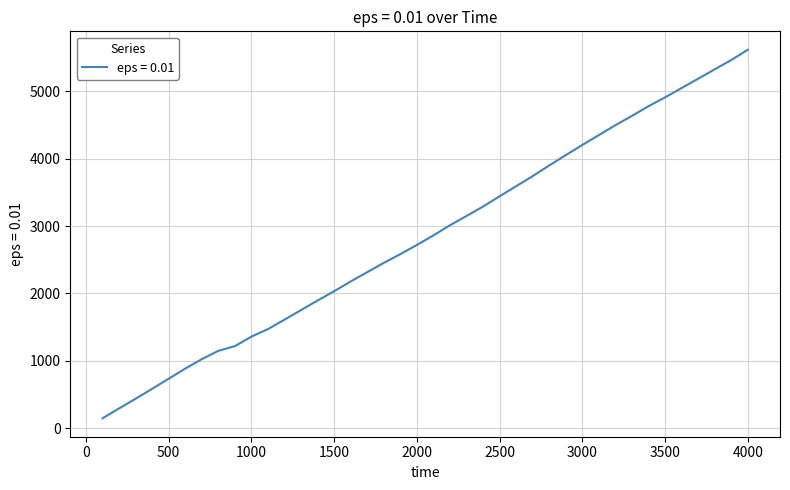

What is the difference between the maximum and minimum values?

5462.8